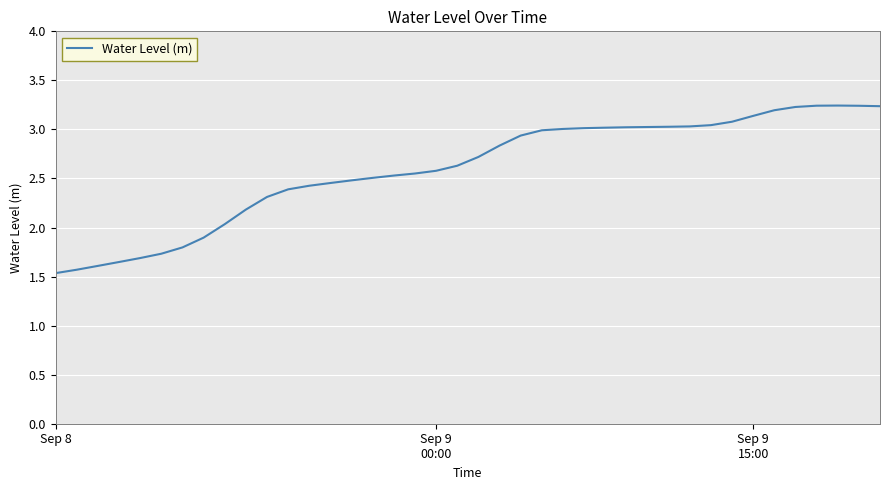

Does the chart display data point markers on the line(s)?

No